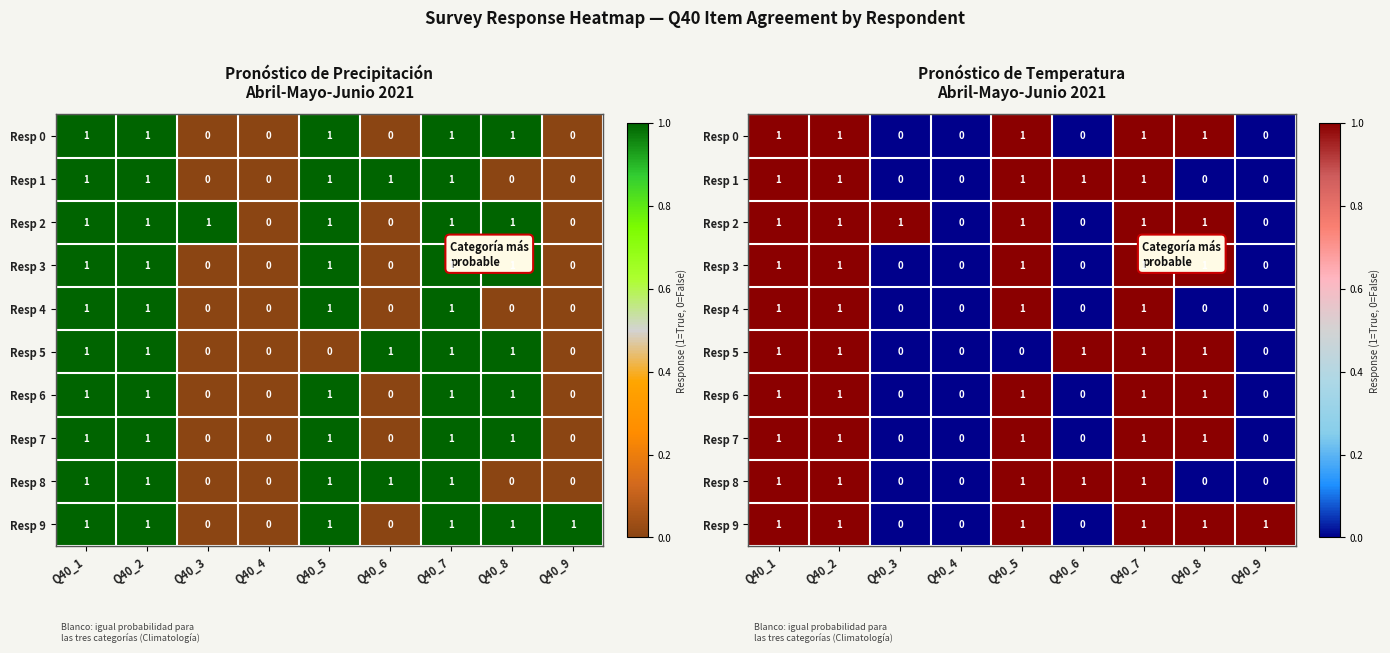

How many Resp 0 values are between 0 and 1?

9